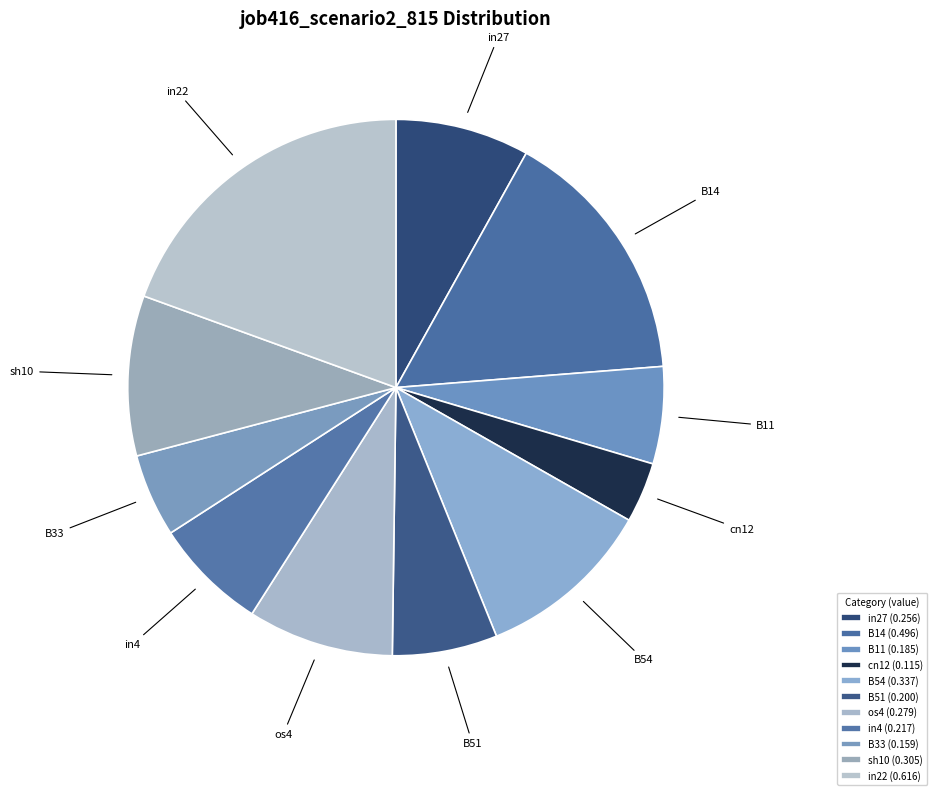

Between sh10 and B54, which is larger?

B54